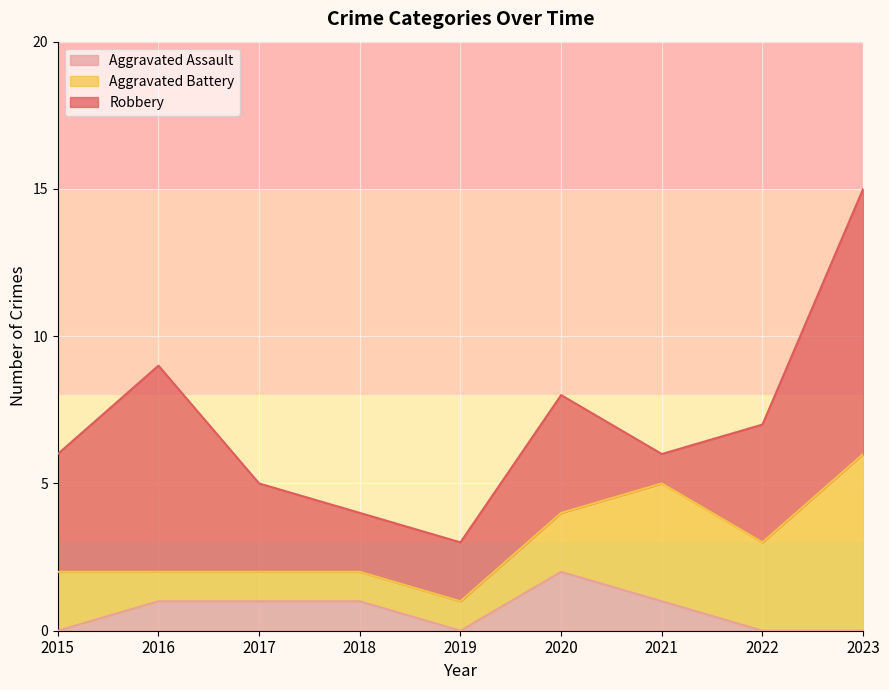

The value of Aggravated Assault at 2015 is 0. True or false?

True